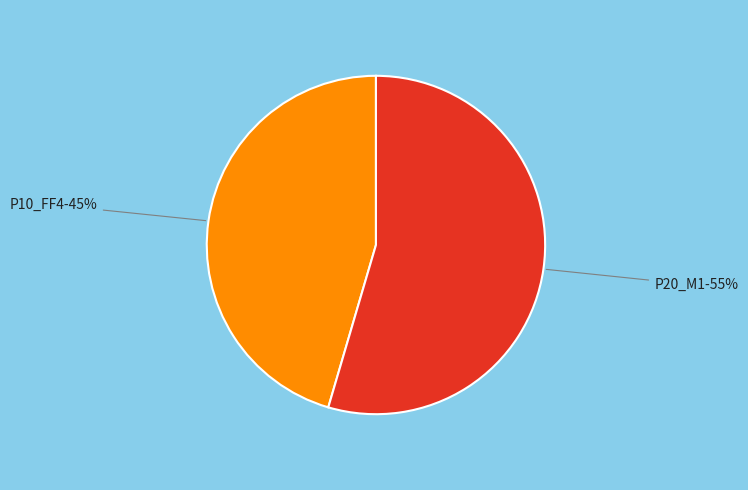

Is there a majority slice in this chart?

Yes